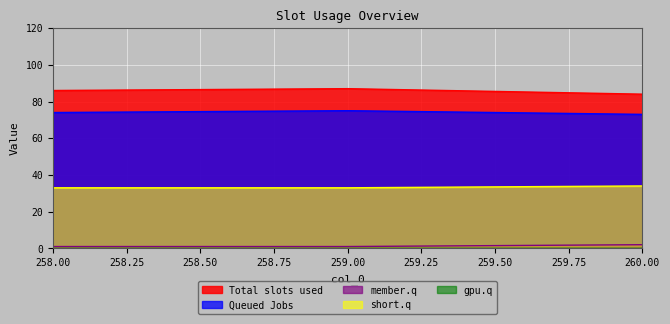

Is the value of col_5 at 259.0 greater than the value of col_1 at 259.0?

No